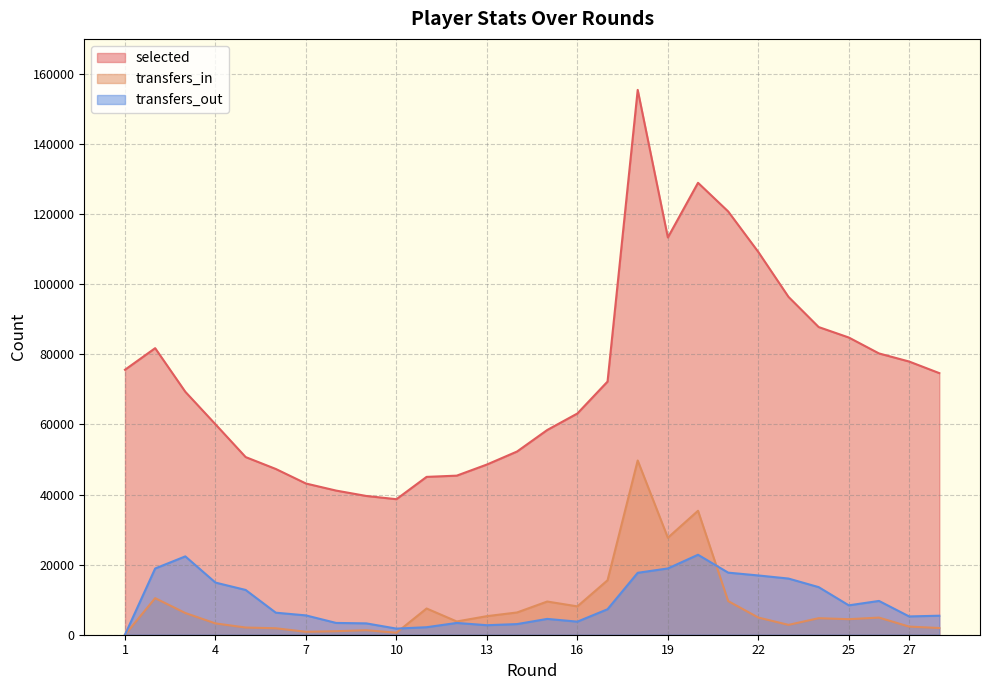

Which series has the largest total across all categories?

selected